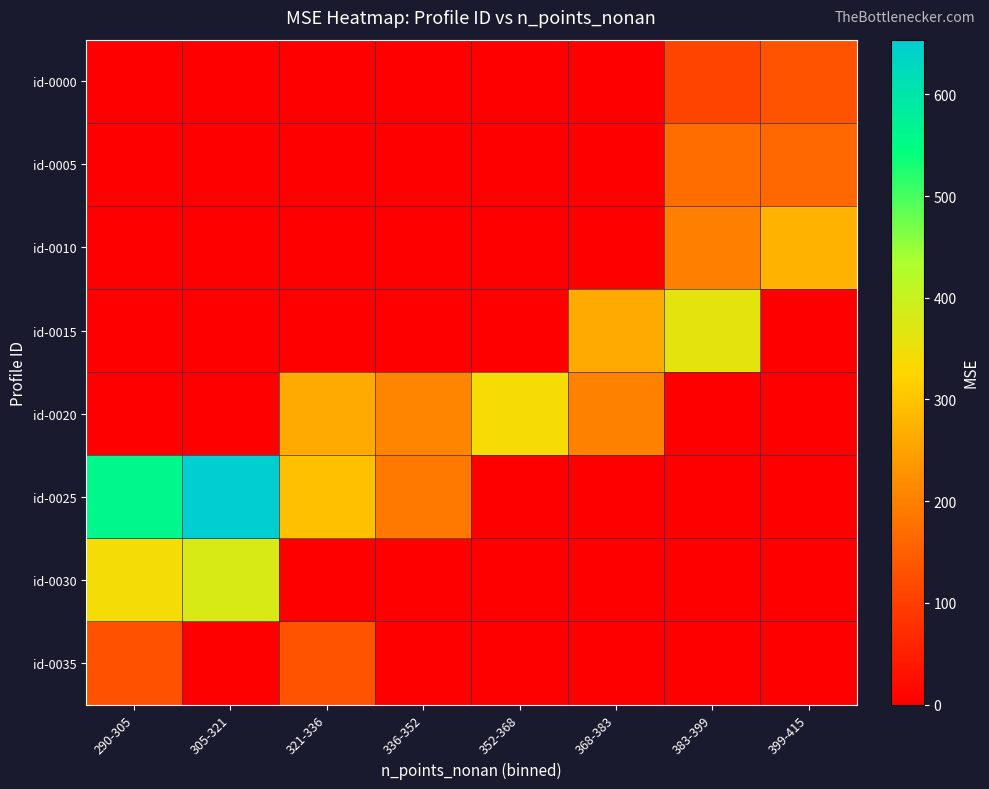

What is the spread (max minus min) of values at 383-399?

361.9